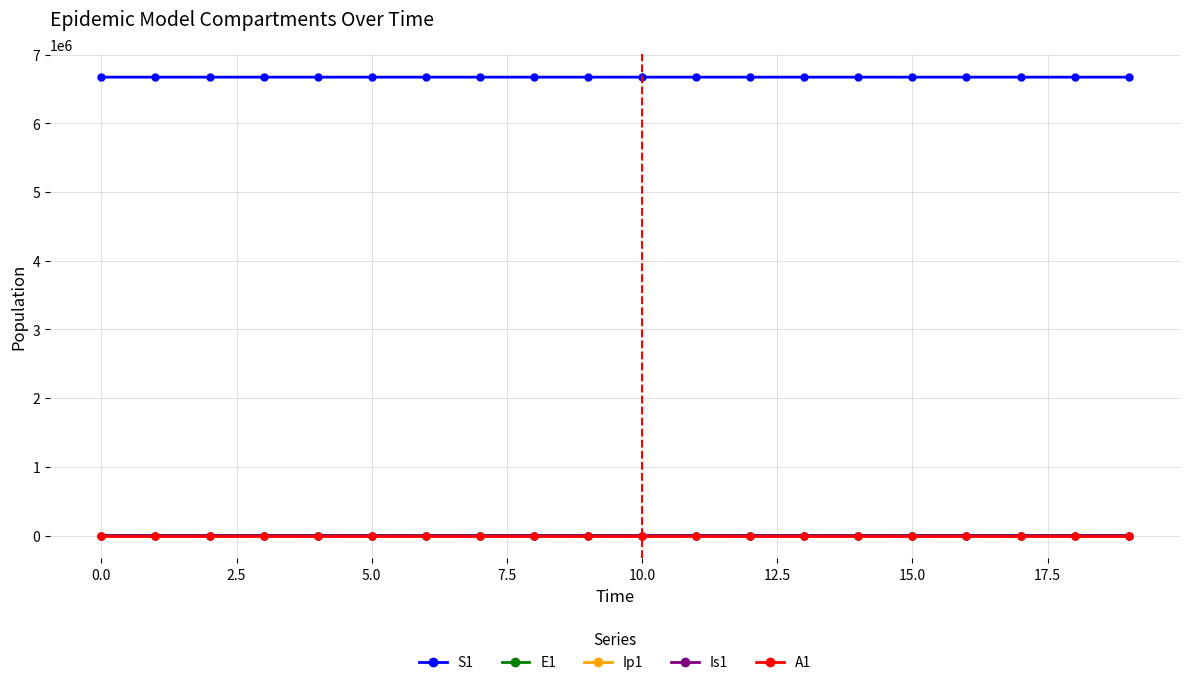

What is the value of the S1 point at the 1st from the left?

6671082.0